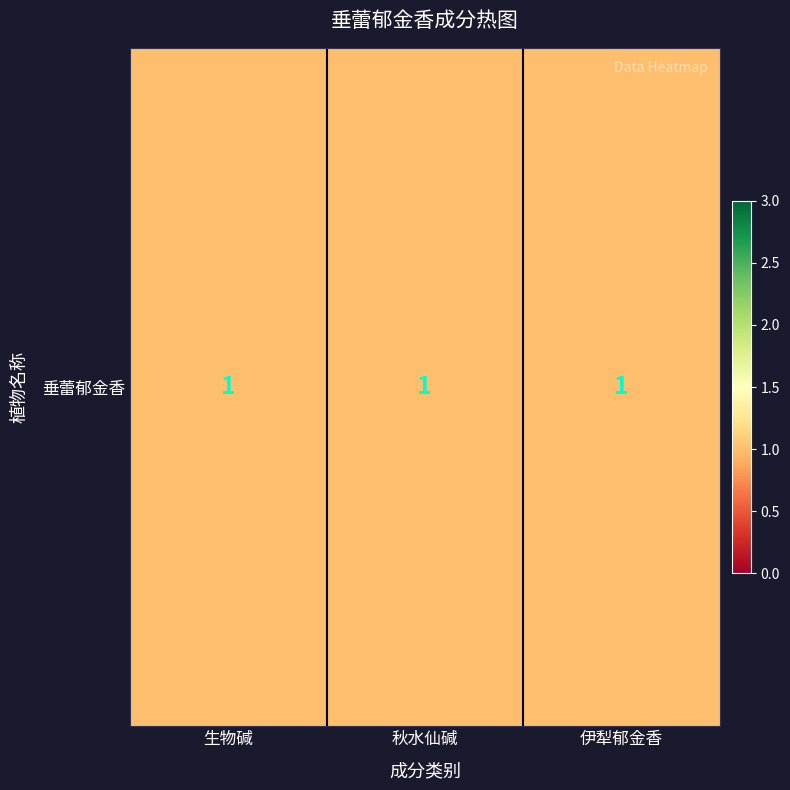

Count the values in the range 1 to 3.

3